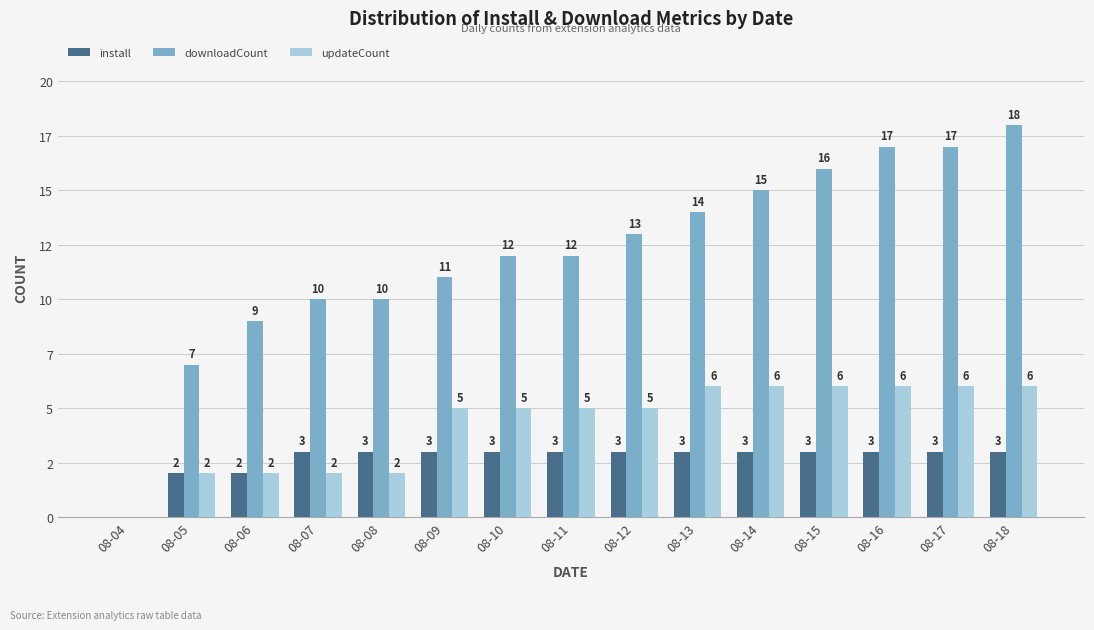

What value does the install series have at 08-17?

3